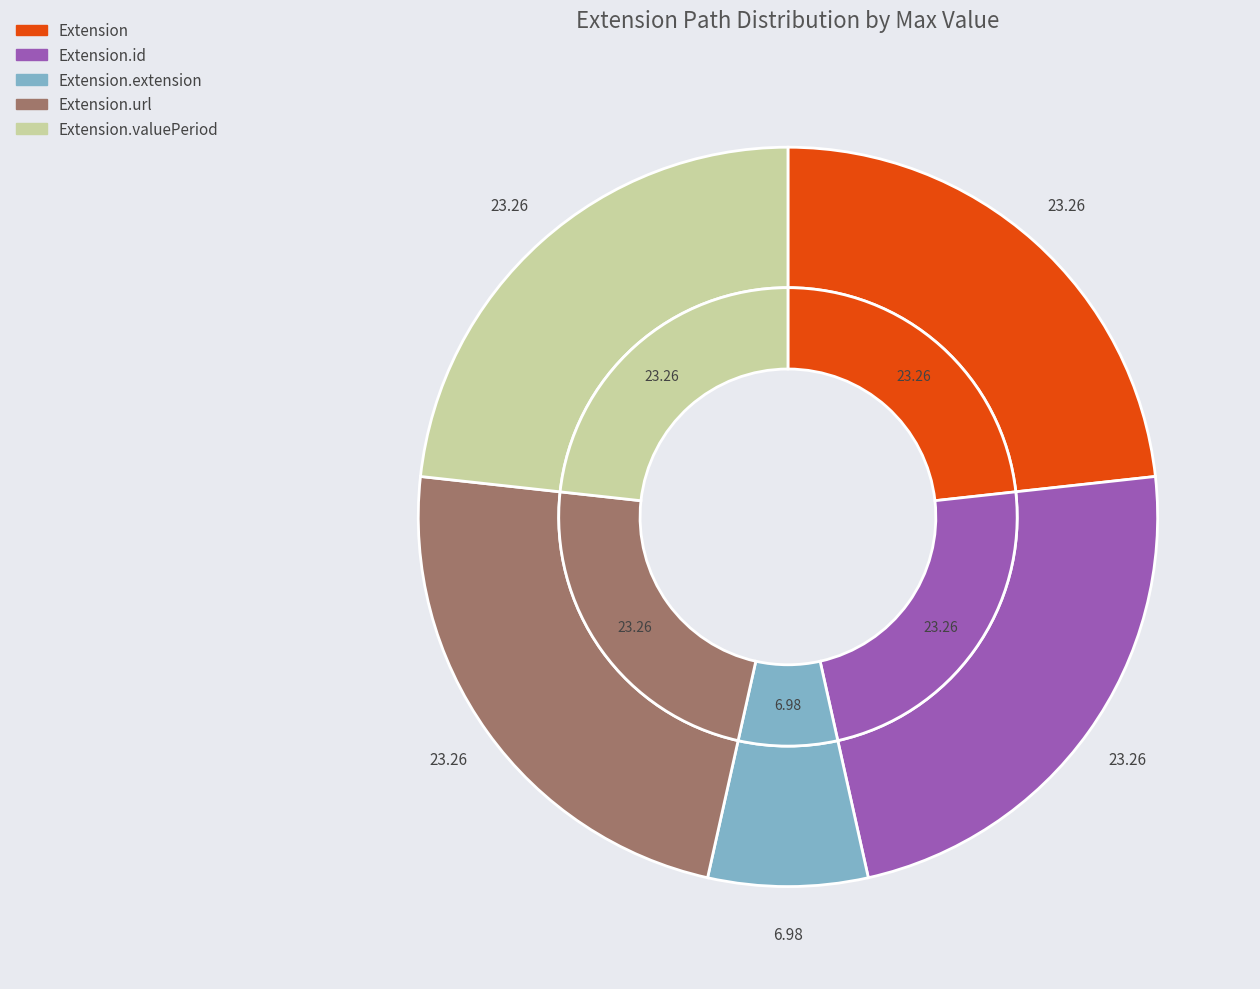

True or false: Extension.url accounts for 36% of the total.

False